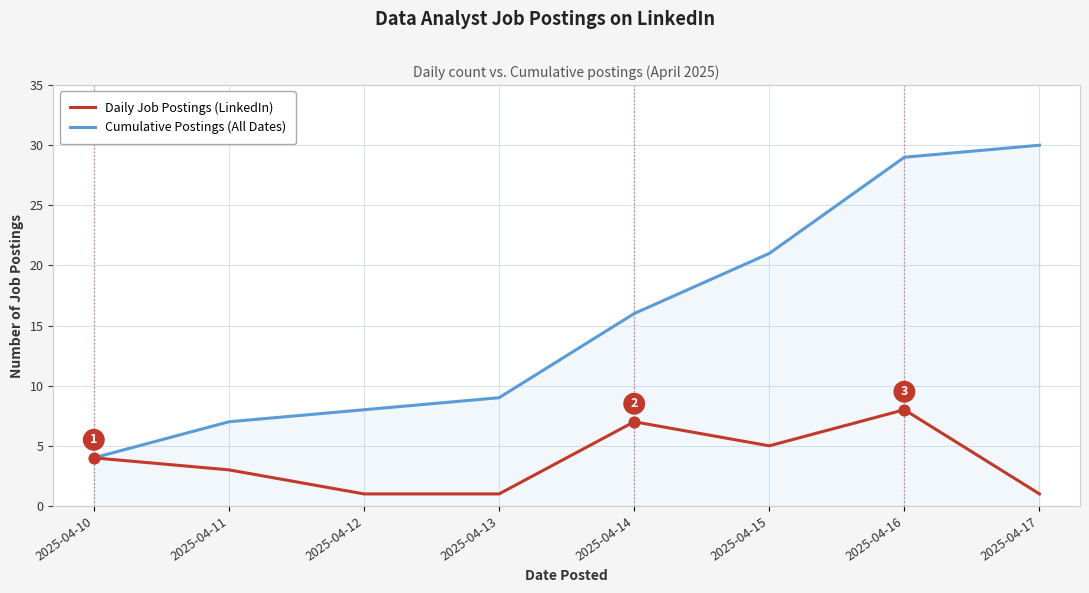

Which series has the largest range (max minus min)?

Cumulative Postings (All Dates)